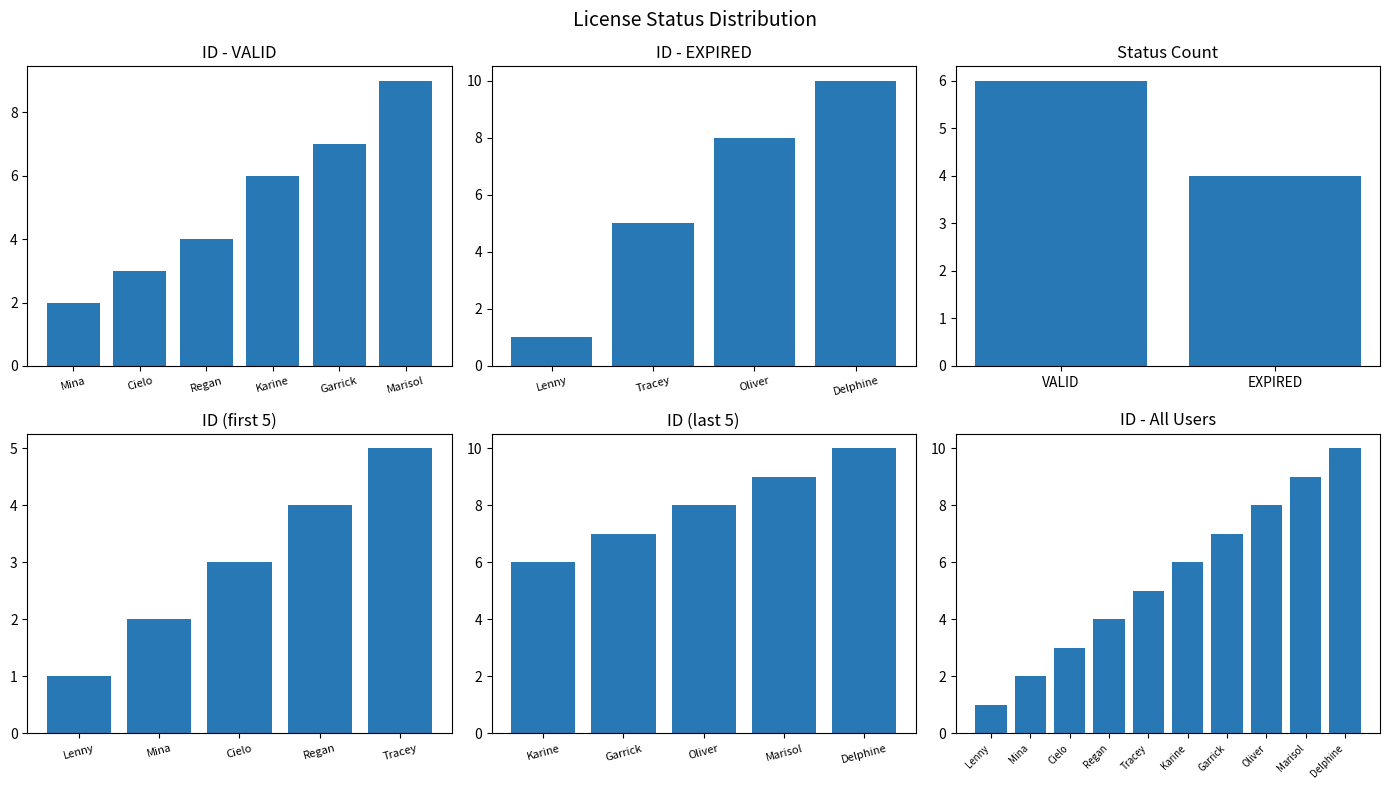

What is the average value?

6